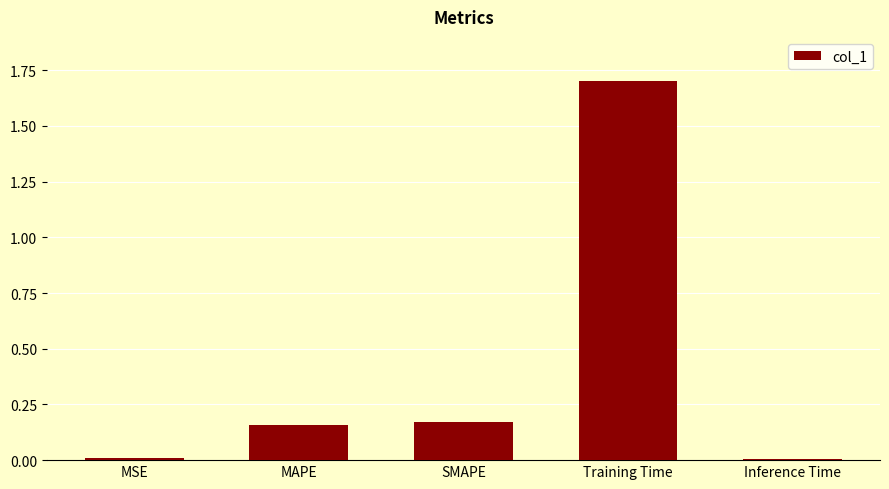

What is the label of the 3rd bar from the left?

SMAPE